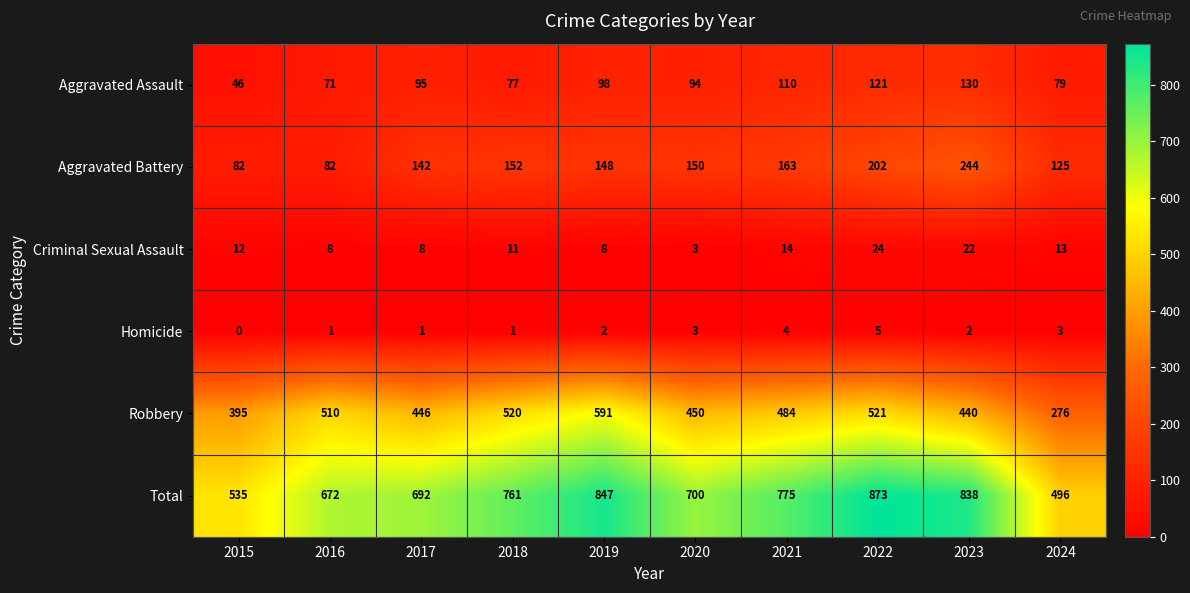

Is it true that Homicide equals 3 at 2024?

True